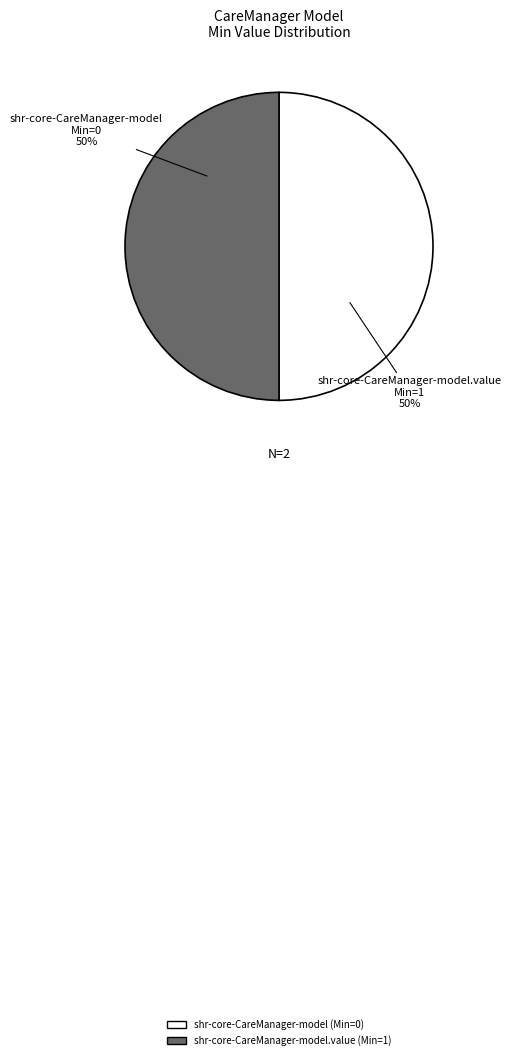

To the nearest percent, what is the average slice percentage?

50%